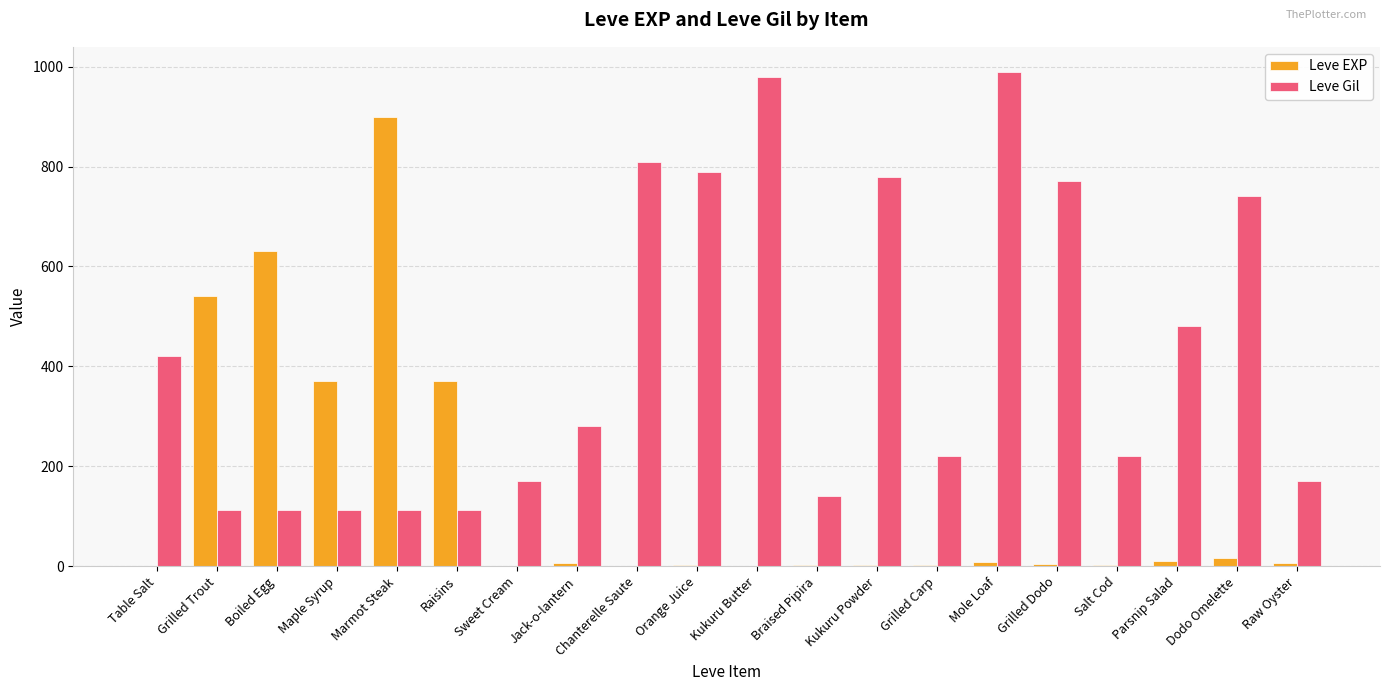

Which series changed the most between Raisins and Jack-o-lantern?

Leve EXP